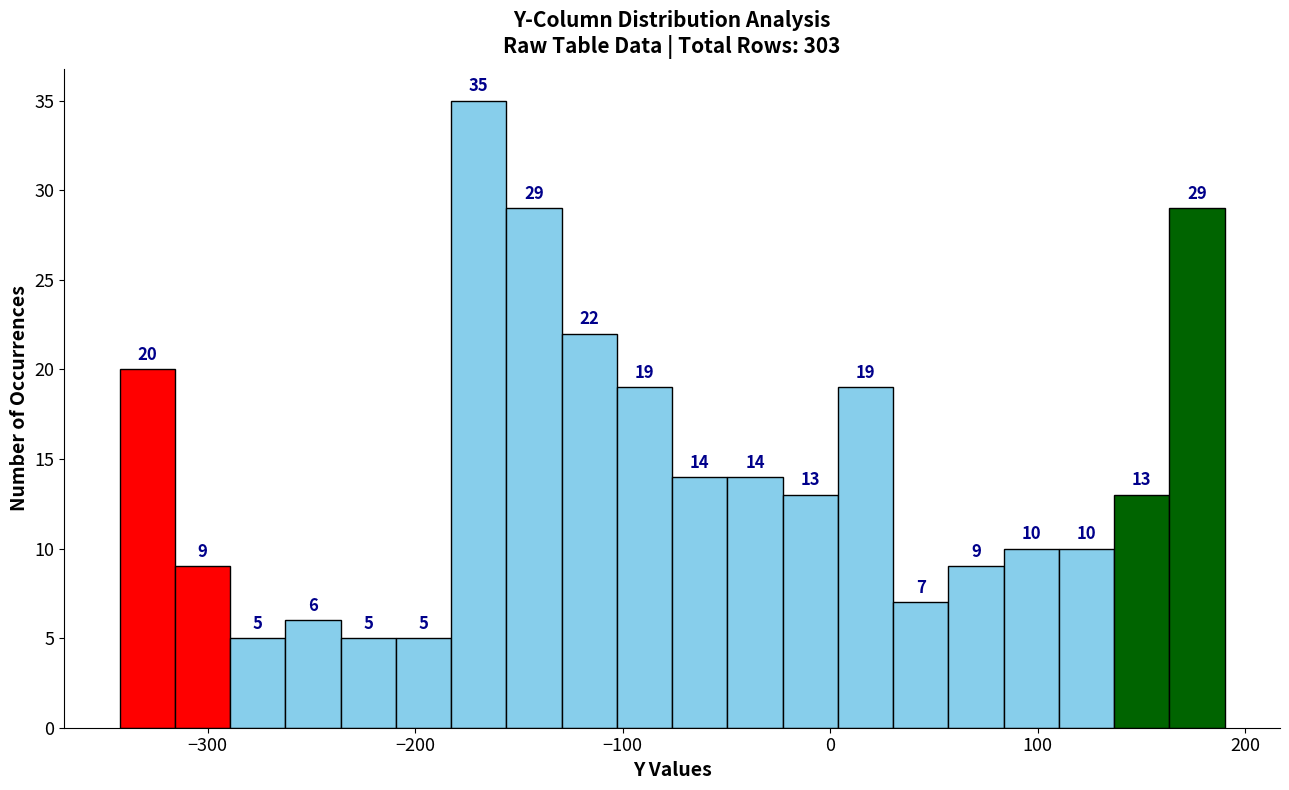

Around what value on the x-axis is the tallest bar? Give the approximate position of its centre, as read against the axis.

-170